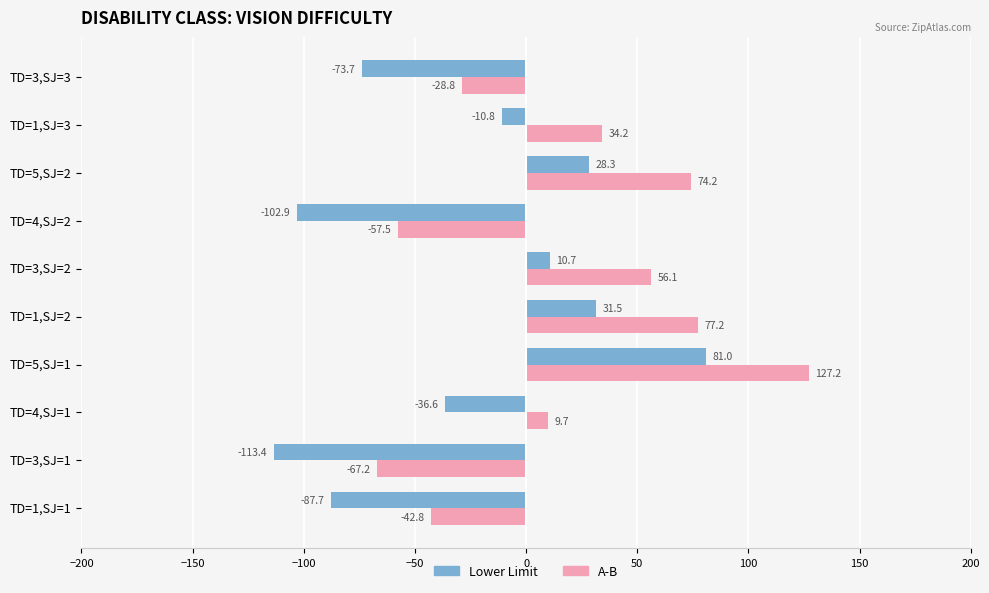

The A-B series shows -57.5 at TD=4,SJ=2. True or false?

True